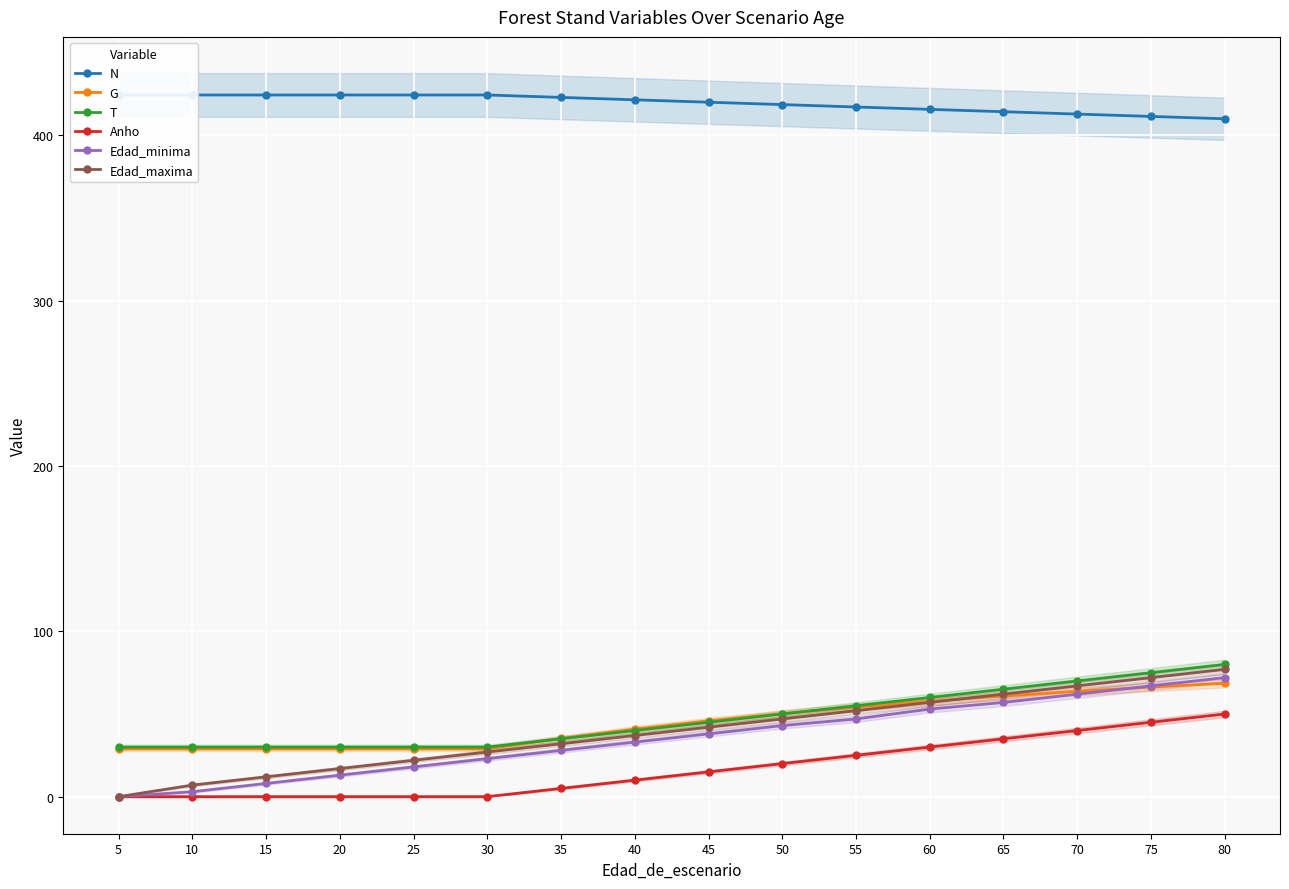

List the labels in order of Anho value, largest first.

80, 75, 70, 65, 60, 55, 50, 45, 40, 35, 5, 10, 15, 20, 25, 30